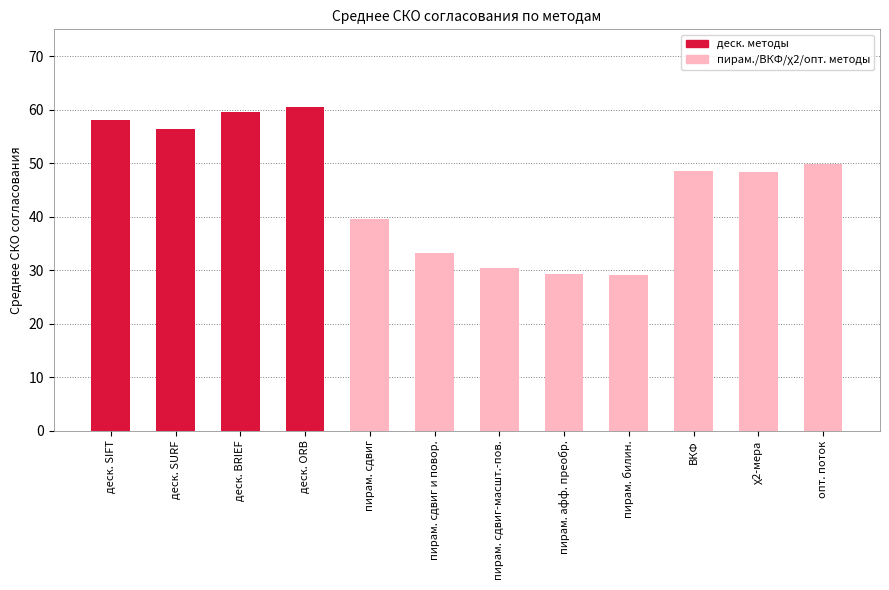

What is the change in value from деск. SIFT to χ2-мера?

-9.7